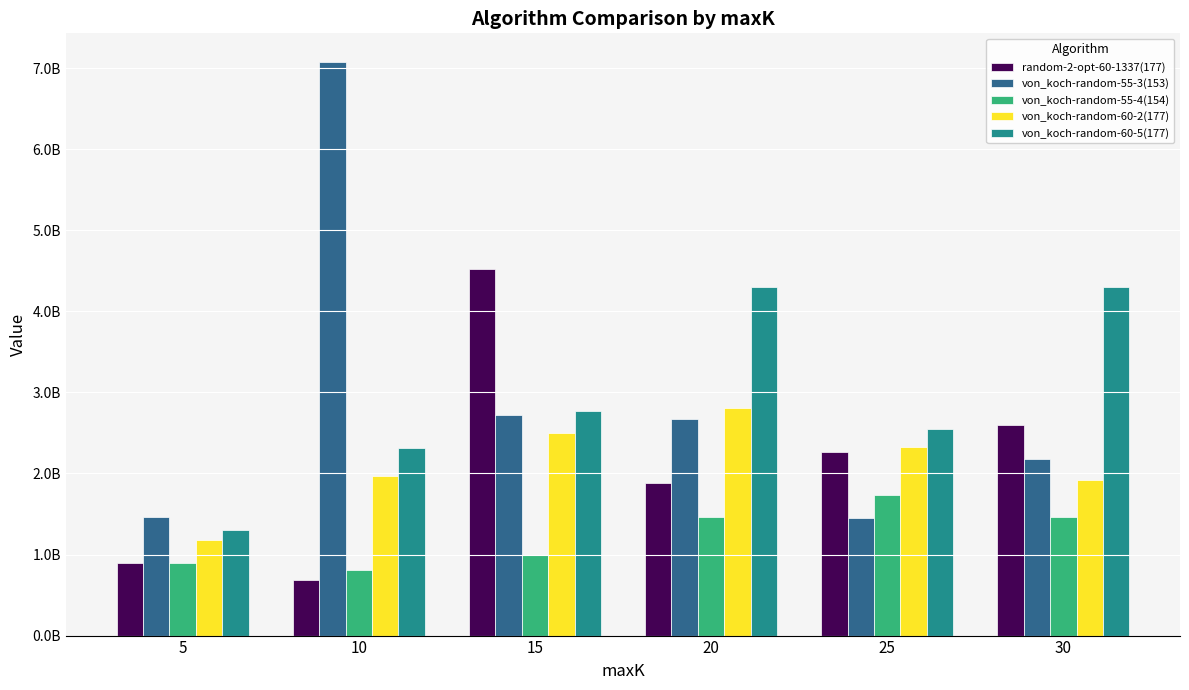

What is the value of the von_koch-random-55-3(153) bar at the 4th from the left?

2667824223